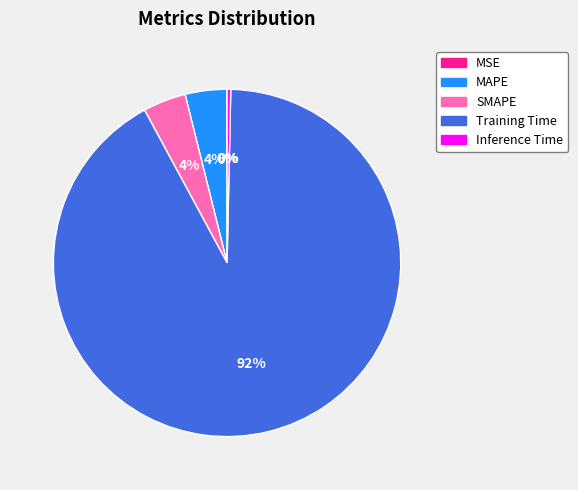

Is there any slice that represents more than half of the pie?

Yes